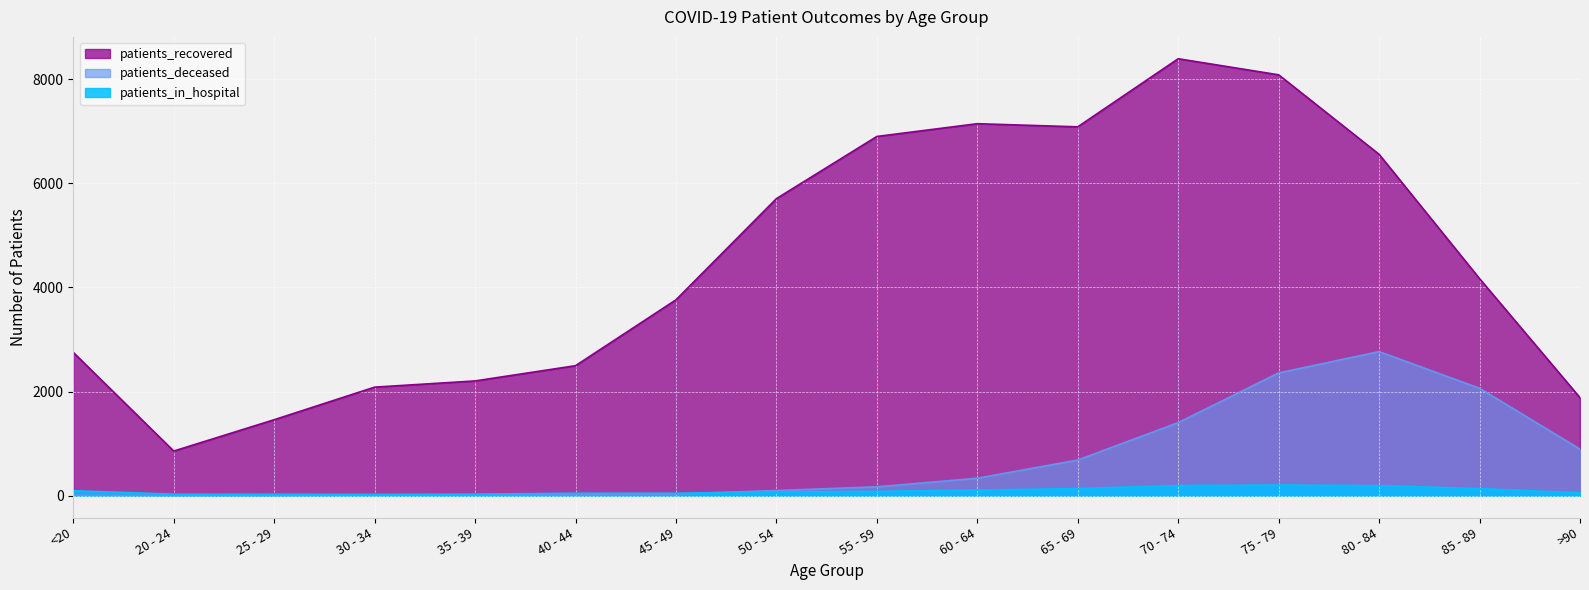

At which label is patients_deceased closest to 1385?

70 - 74